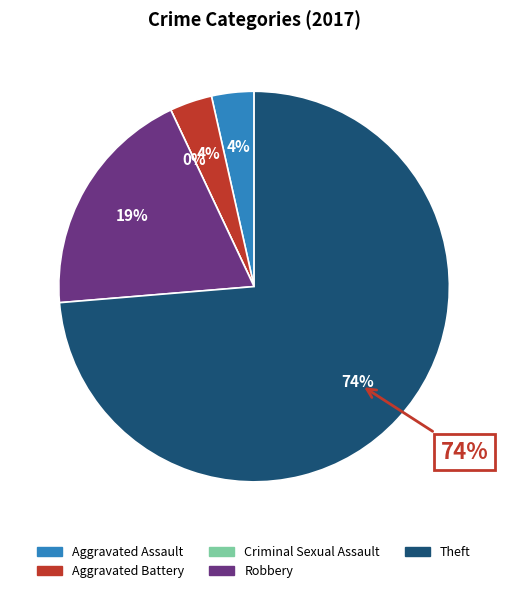

Count the number of slices in the pie.

5